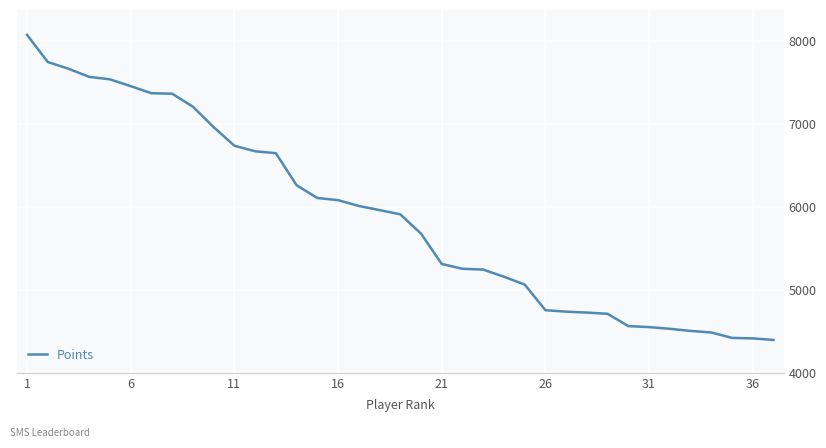

How many categories are shown in the chart?

37